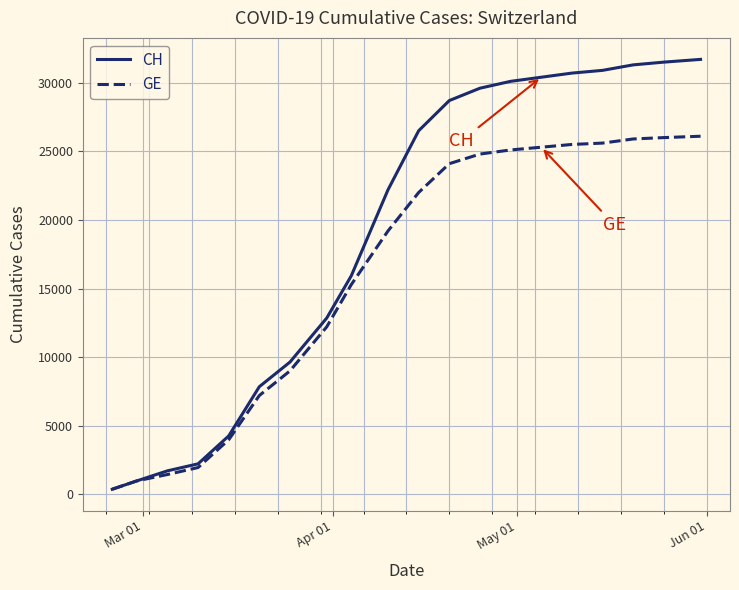

What is the maximum value for GE?

26100